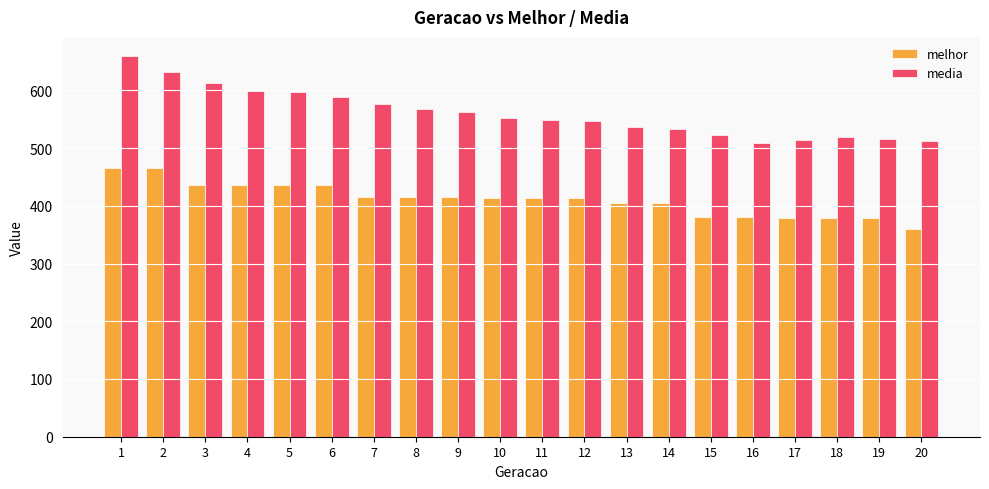

How many groups of bars are there?

20